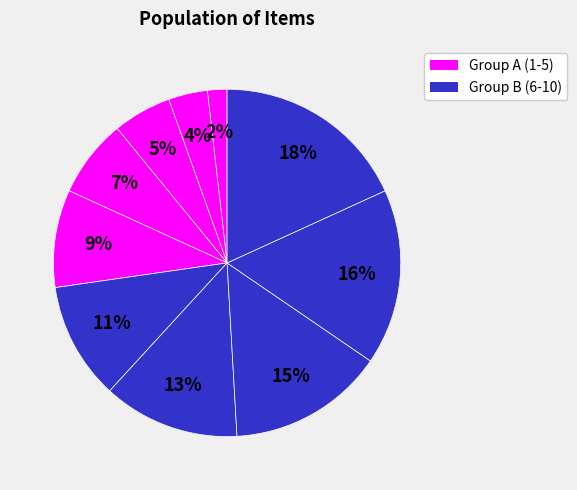

How many slices are in this pie chart?

10